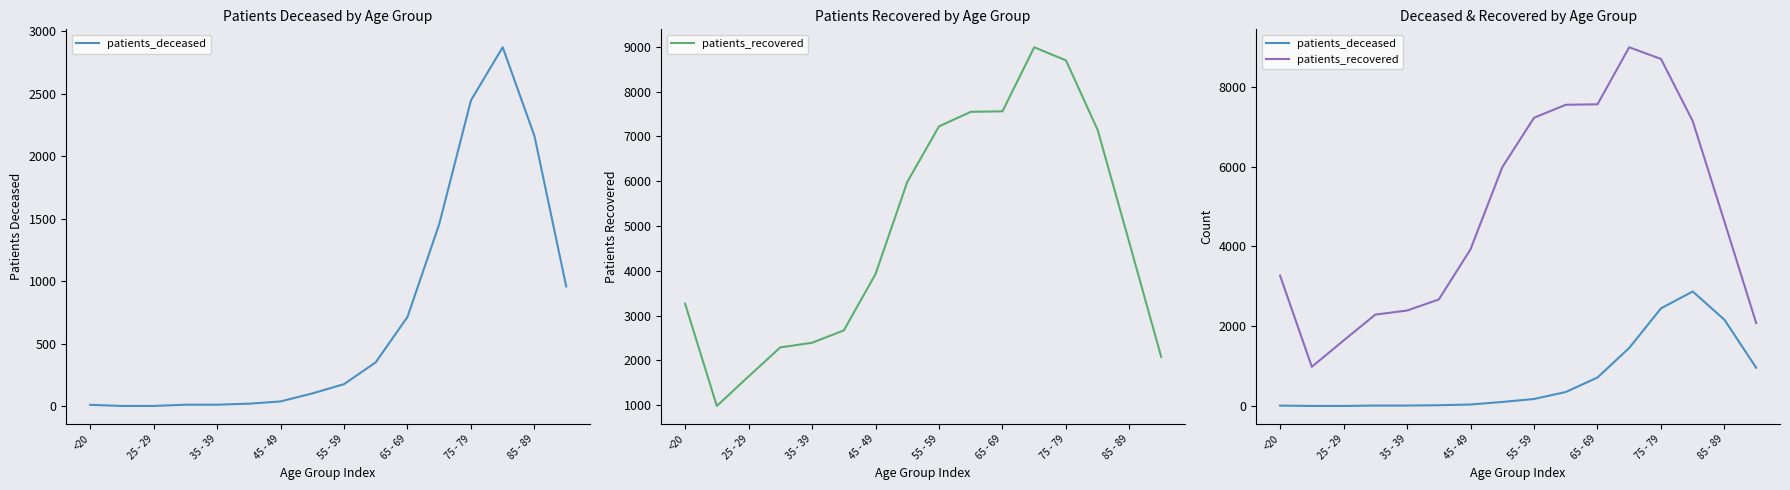

How many categories are shown in the chart?

16